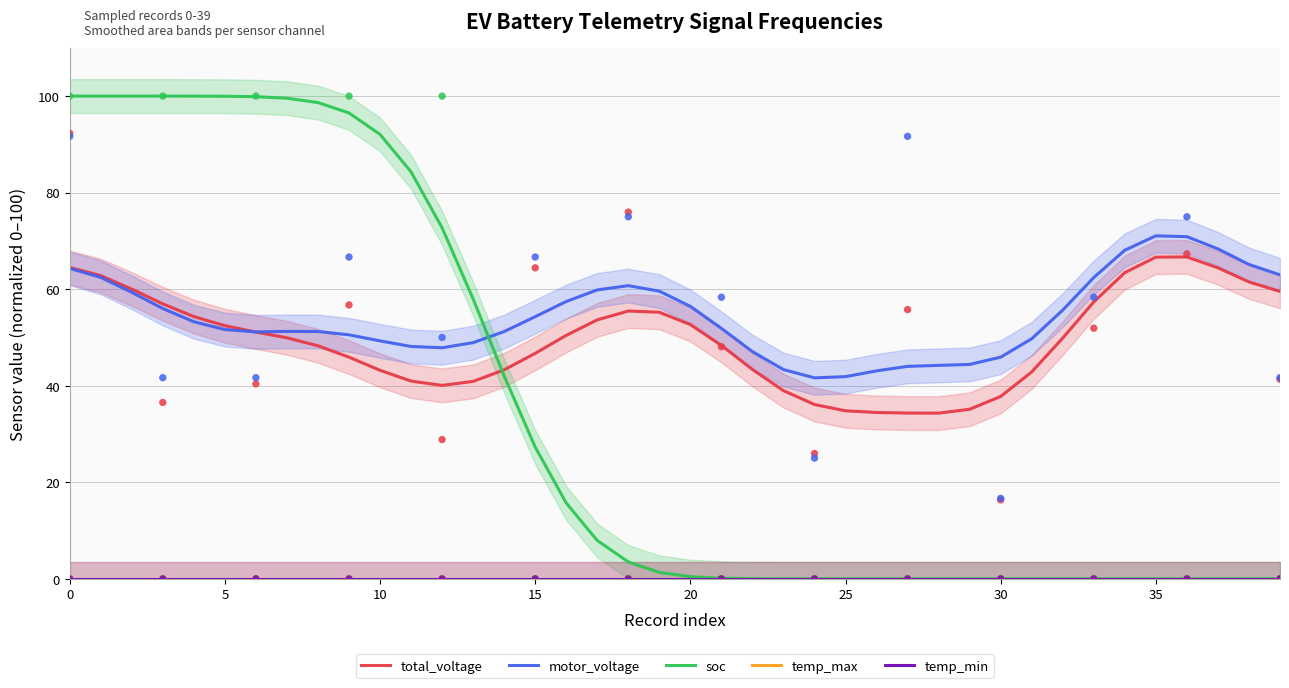

Which series reaches the minimum Y coordinate?

soc